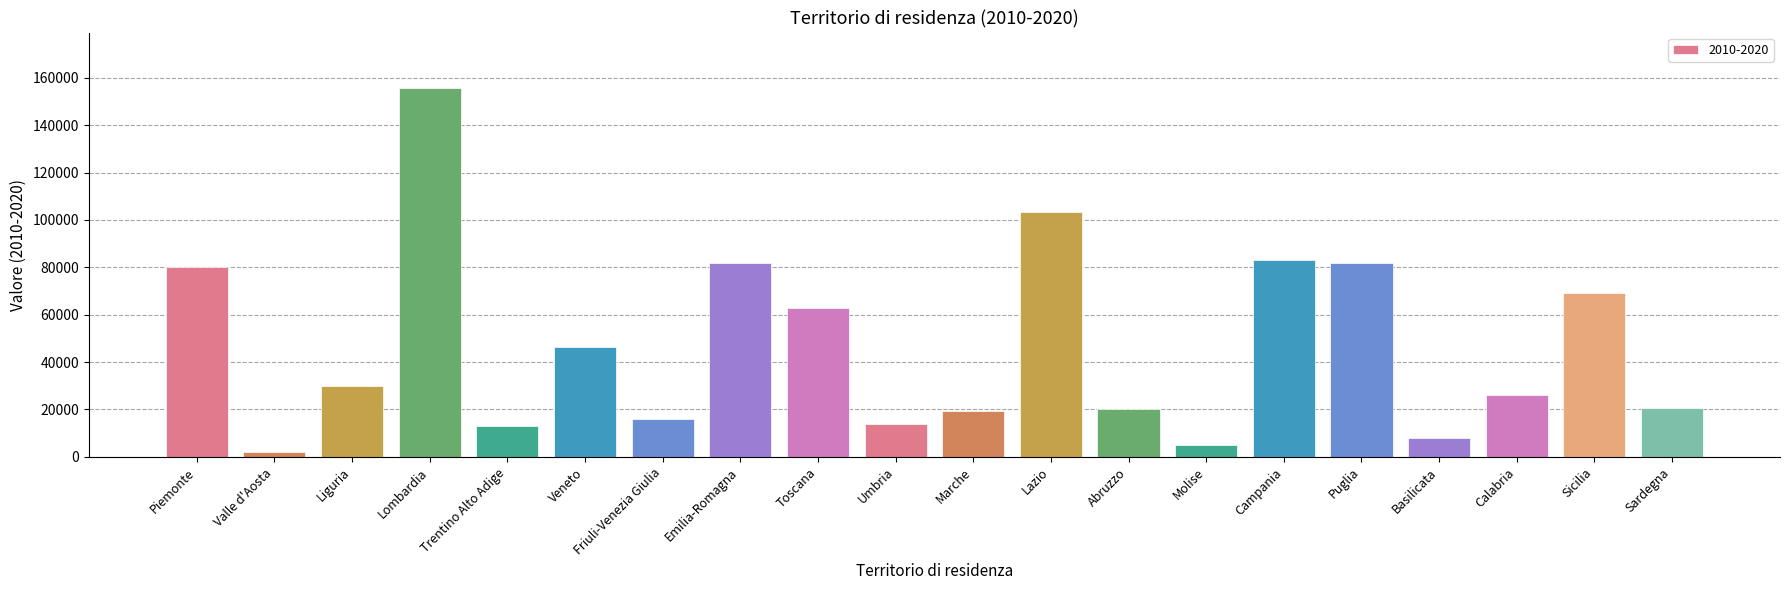

At which label is the value closest to 78970?

Piemonte